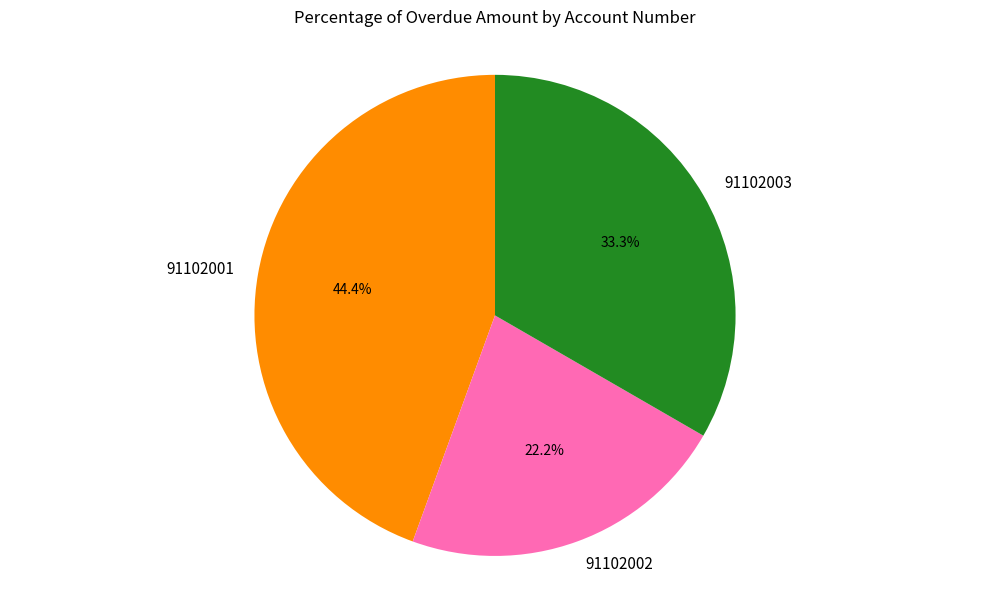

To the nearest percent, what is the difference between the largest and smallest slice percentages?

22%